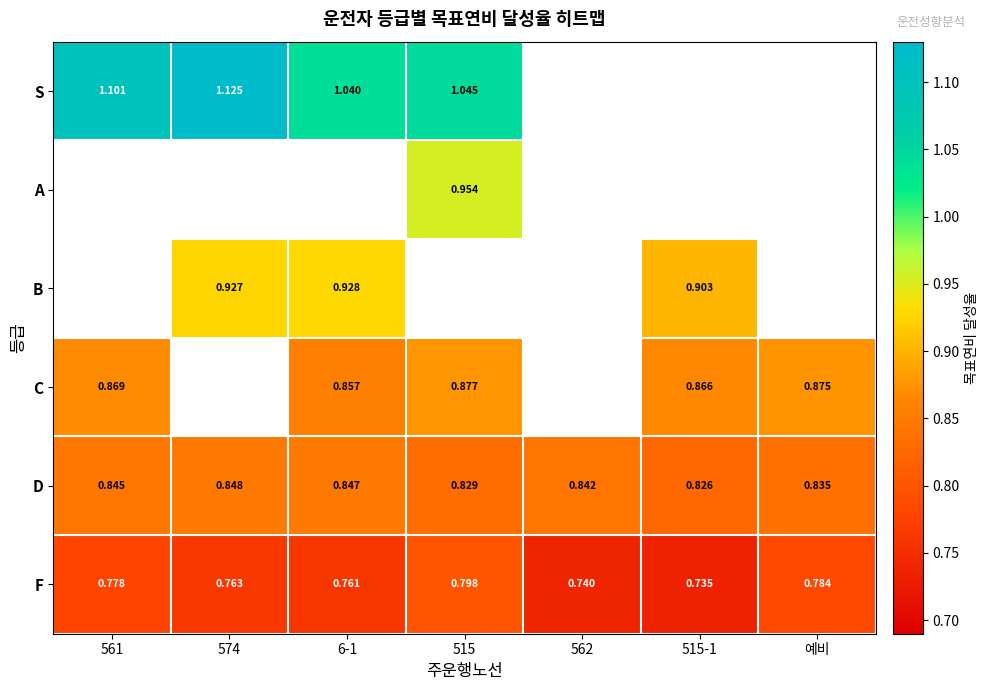

Is it true that D equals 0.8 at 561?

True